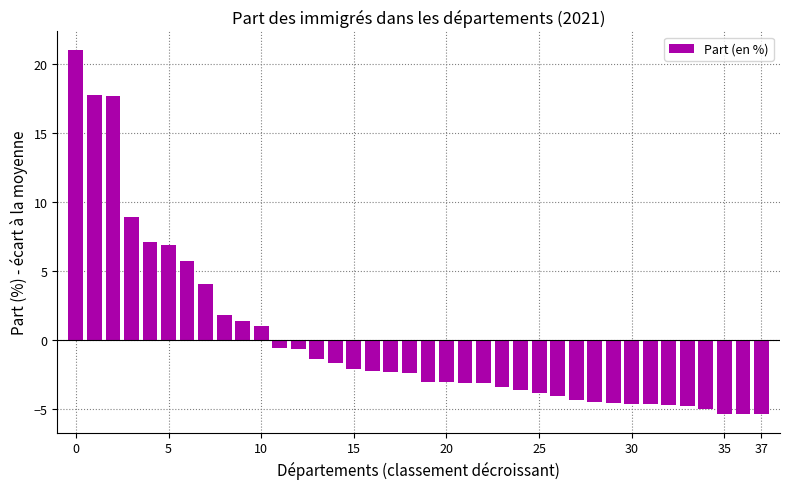

What is the maximum value shown in the chart?

21.0